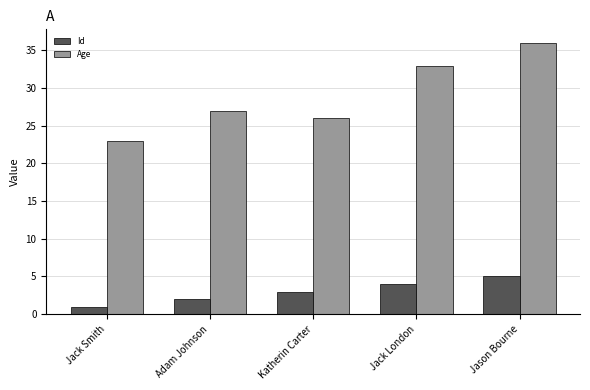

Rank the series by their maximum value, from highest to lowest.

Age, Id